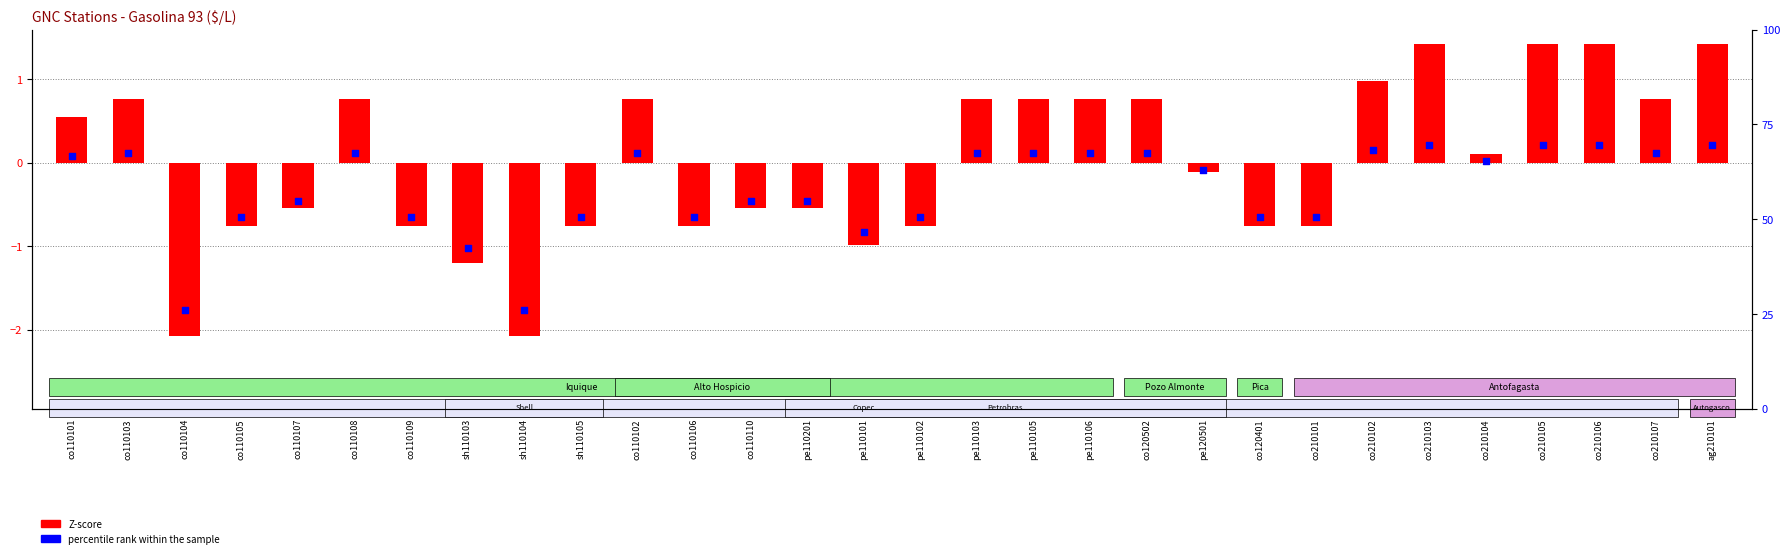

Which series contains the lowest Y value?

Z-score